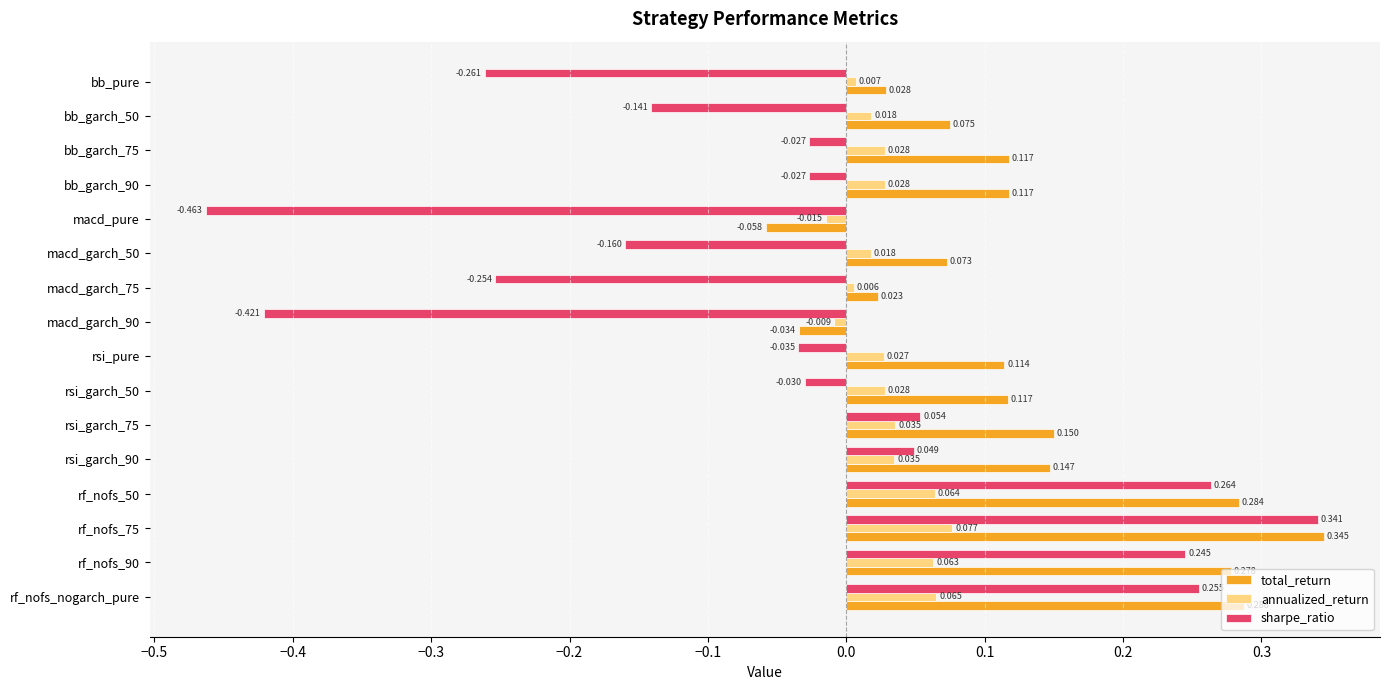

What are all the series names shown in the legend?

total_return, annualized_return, sharpe_ratio